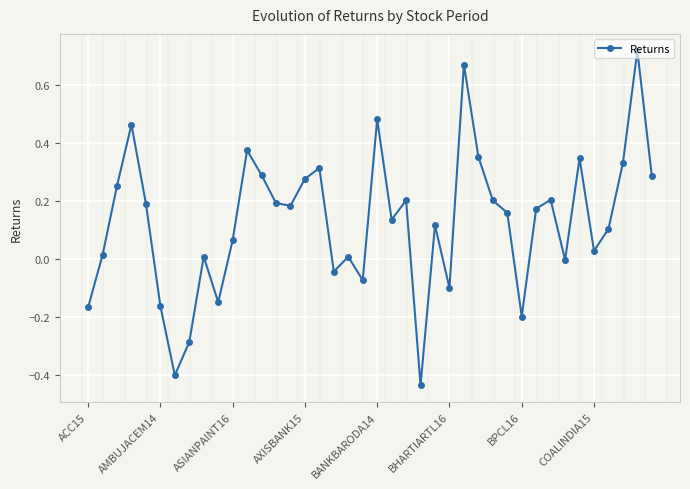

How many interior local peaks (higher than both neighbors) does the data have?

12